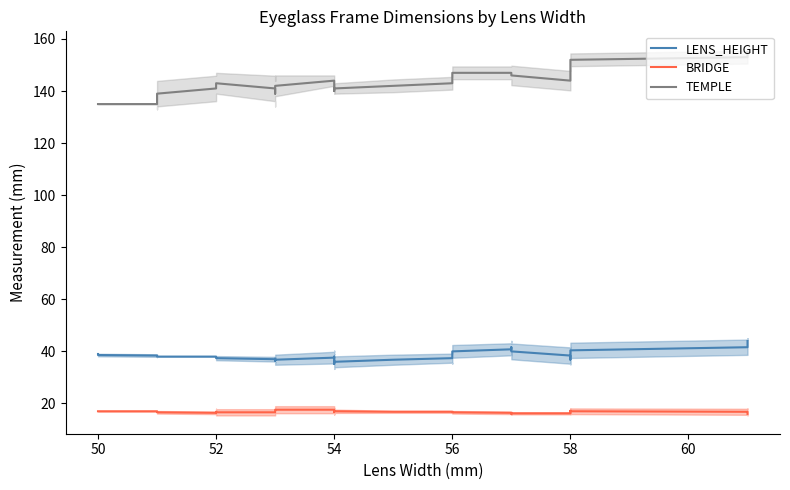

Which series has the largest total across all categories?

TEMPLE